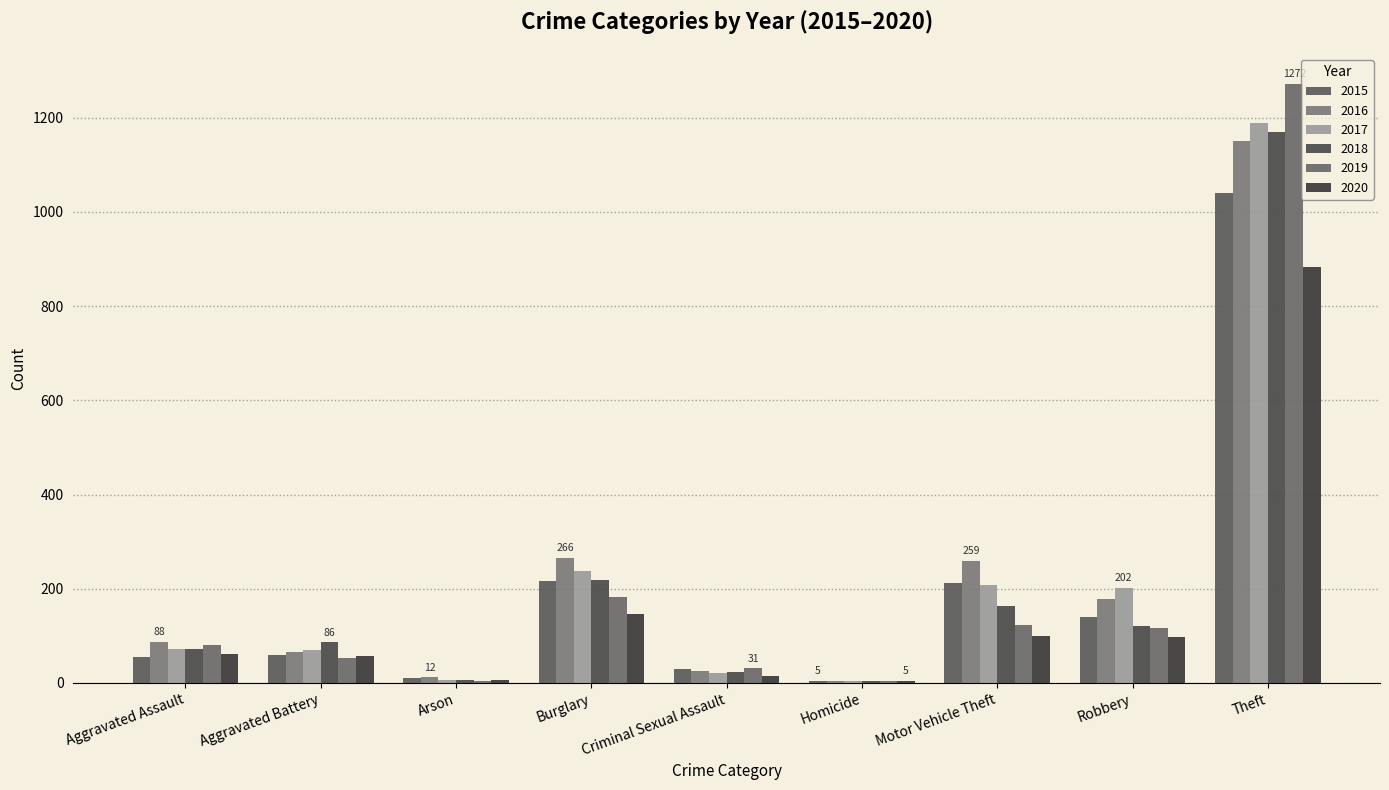

What is the label of the 3rd bar from the left?

Arson